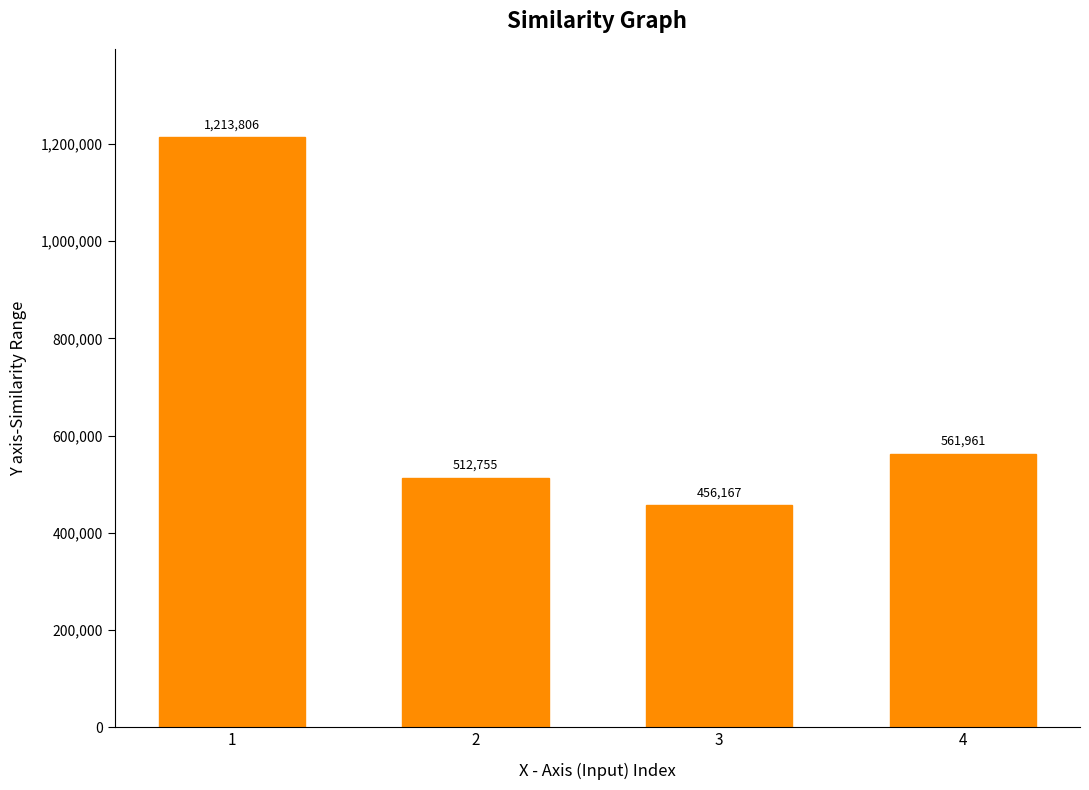

What is the greatest value displayed?

1213806